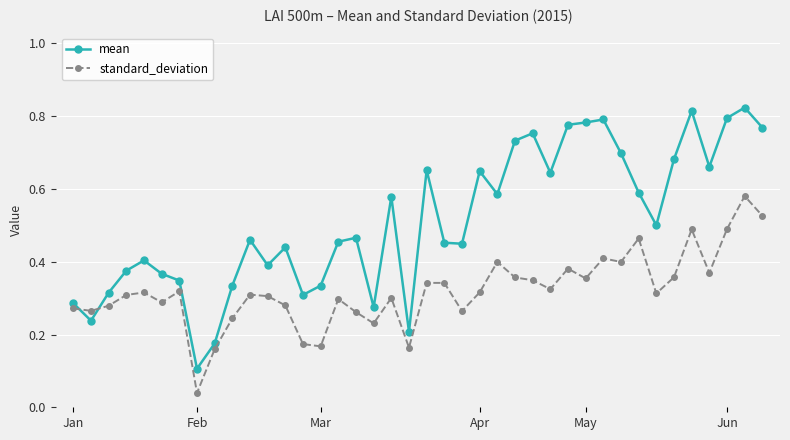

How many lines are shown in the chart?

2